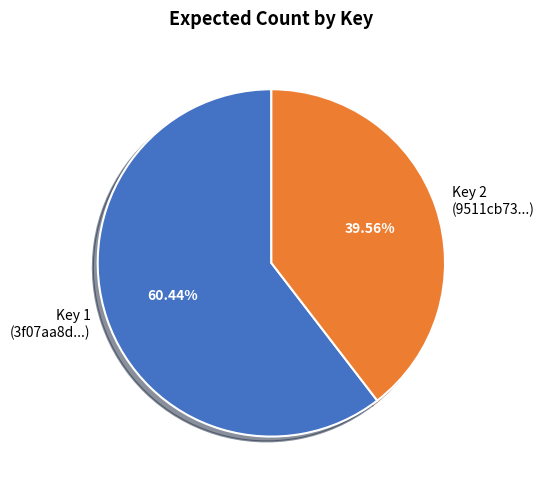

Which slice represents more than half of the pie?

Key 1 (3f07aa8d...)